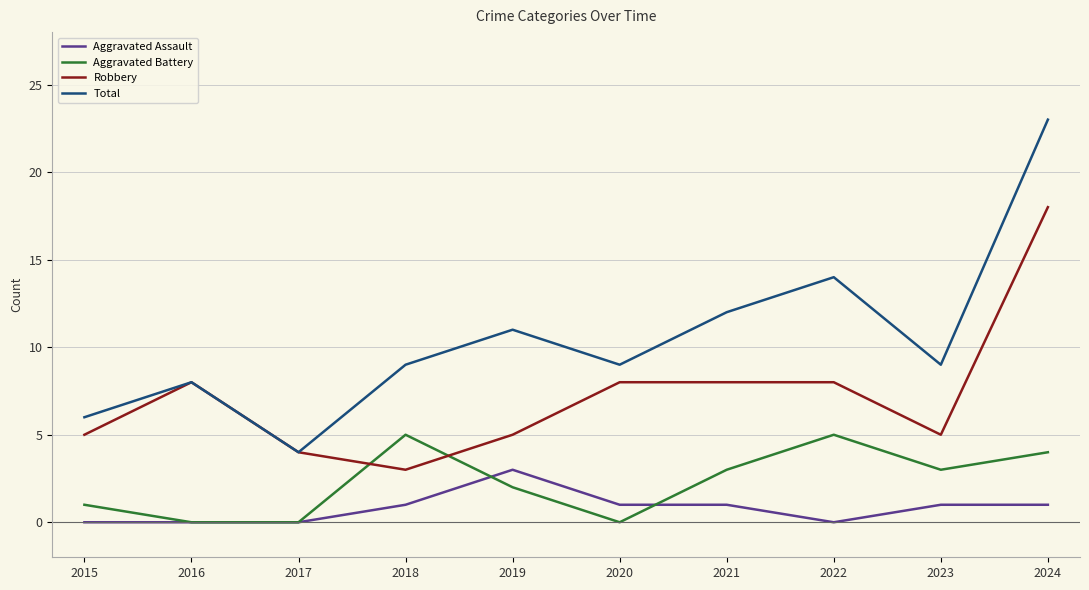

Between which two adjacent categories do Aggravated Battery and Robbery first intersect?

2017 and 2018